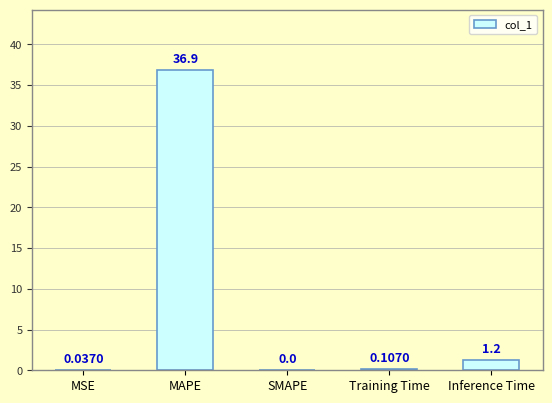

What is the sum of the values at MSE and MAPE?

36.9